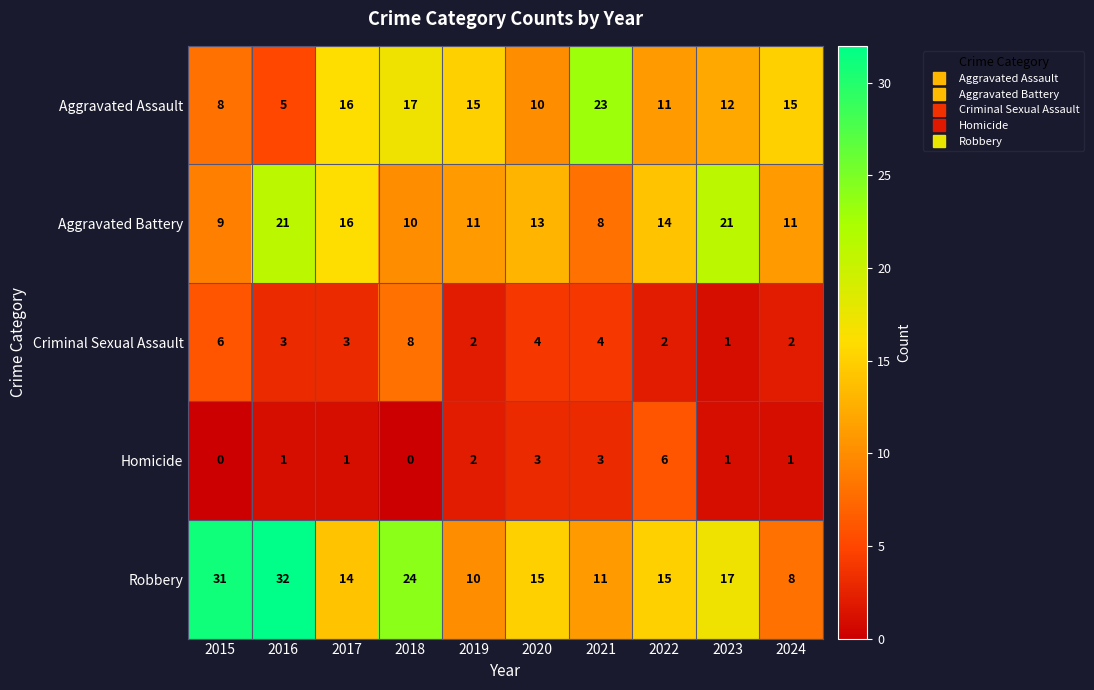

The Criminal Sexual Assault series shows 3 at 2021. True or false?

False